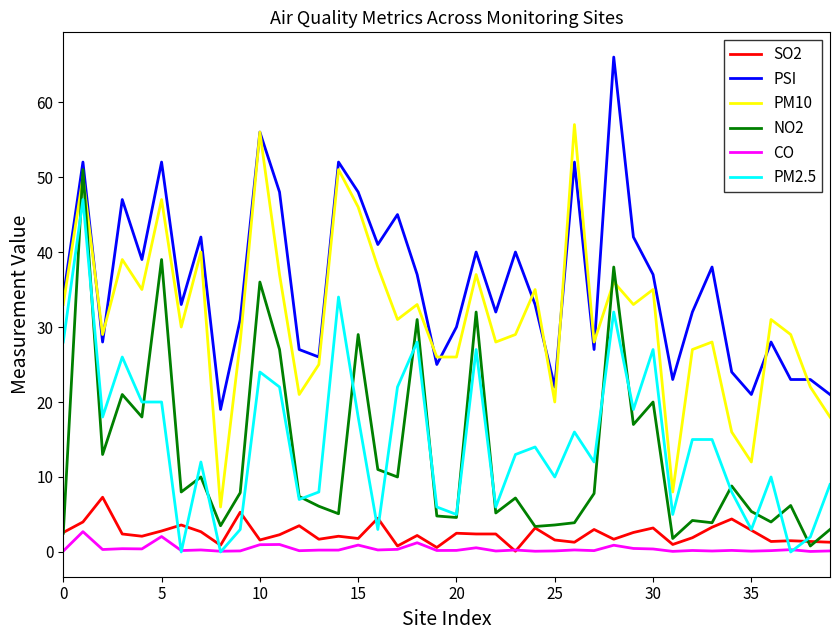

What is the maximum value for PM2.5?

47.0